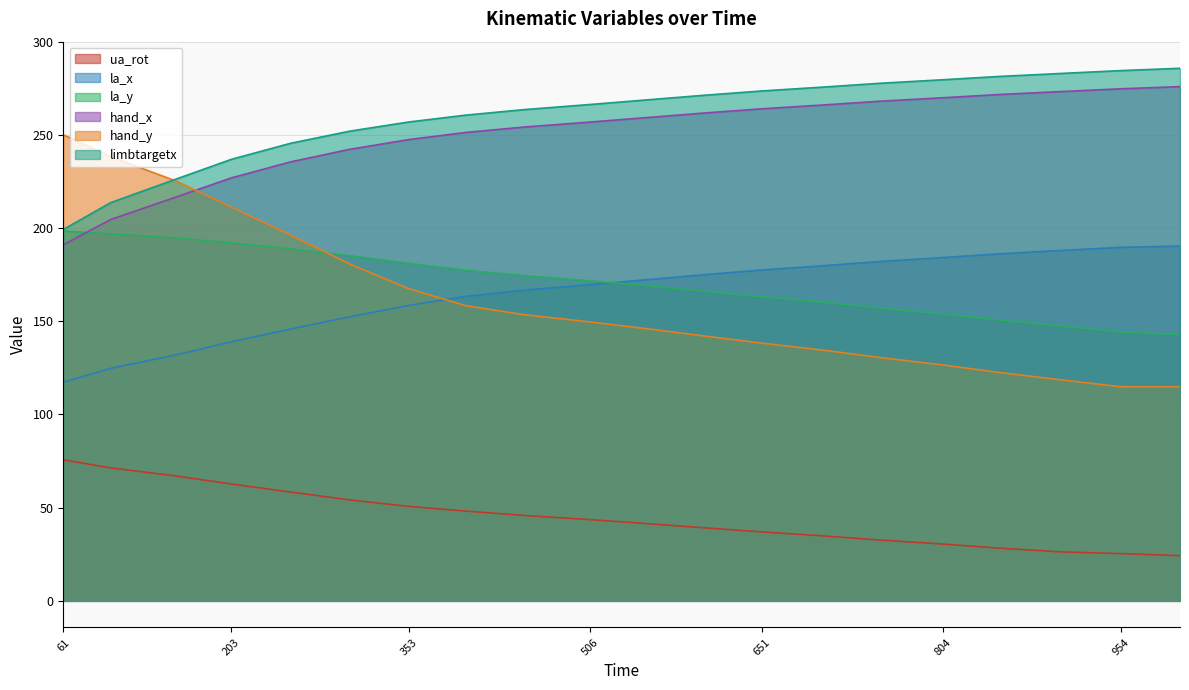

True or false: la_y has a value of 192.1 at 203.

True